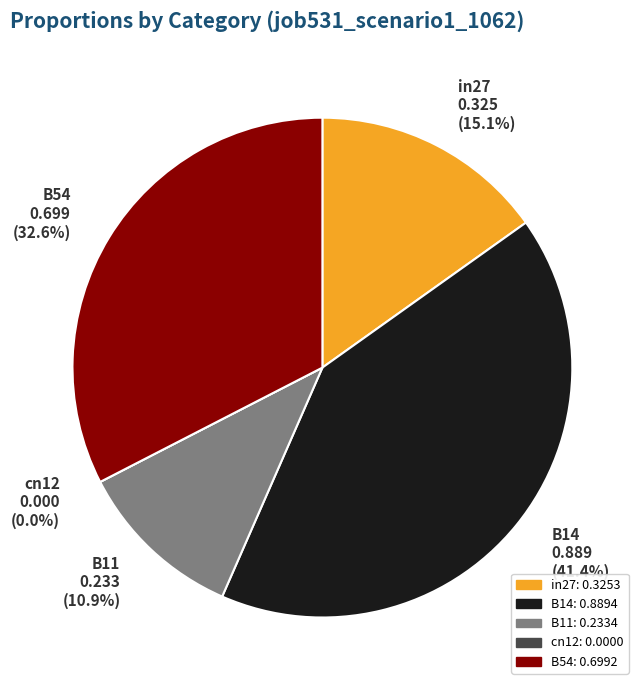

Which slice is the largest?

B14